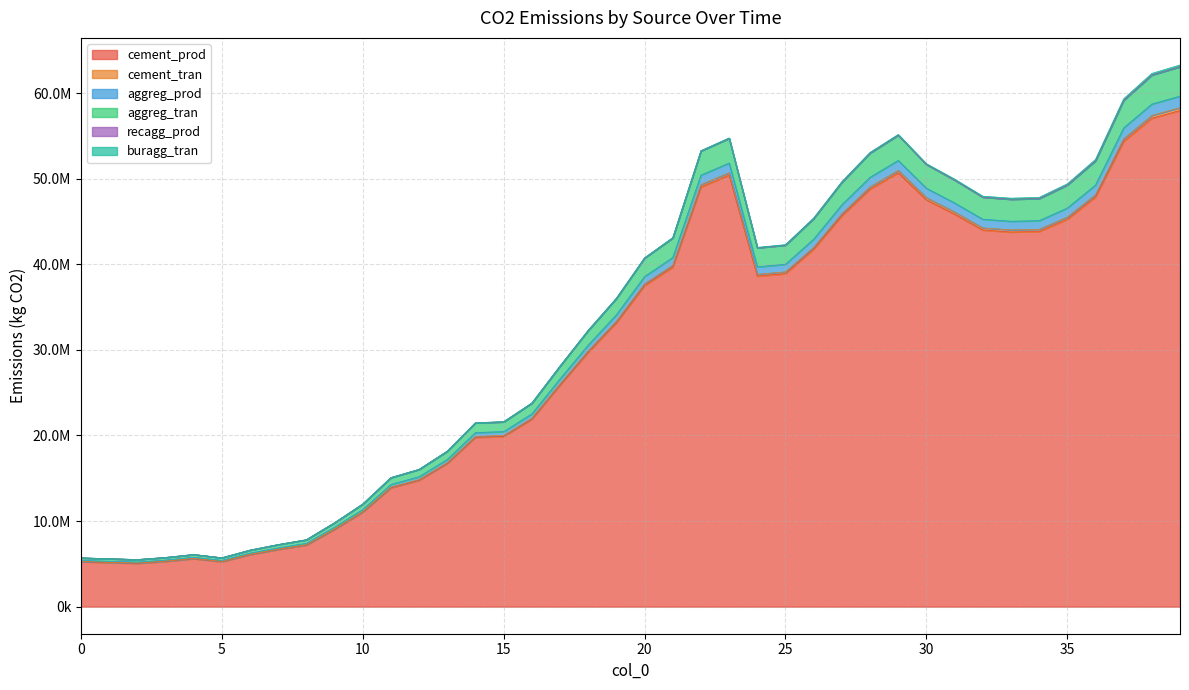

What is the value of the aggreg_prod point at the 8th from the left?

7255199.4